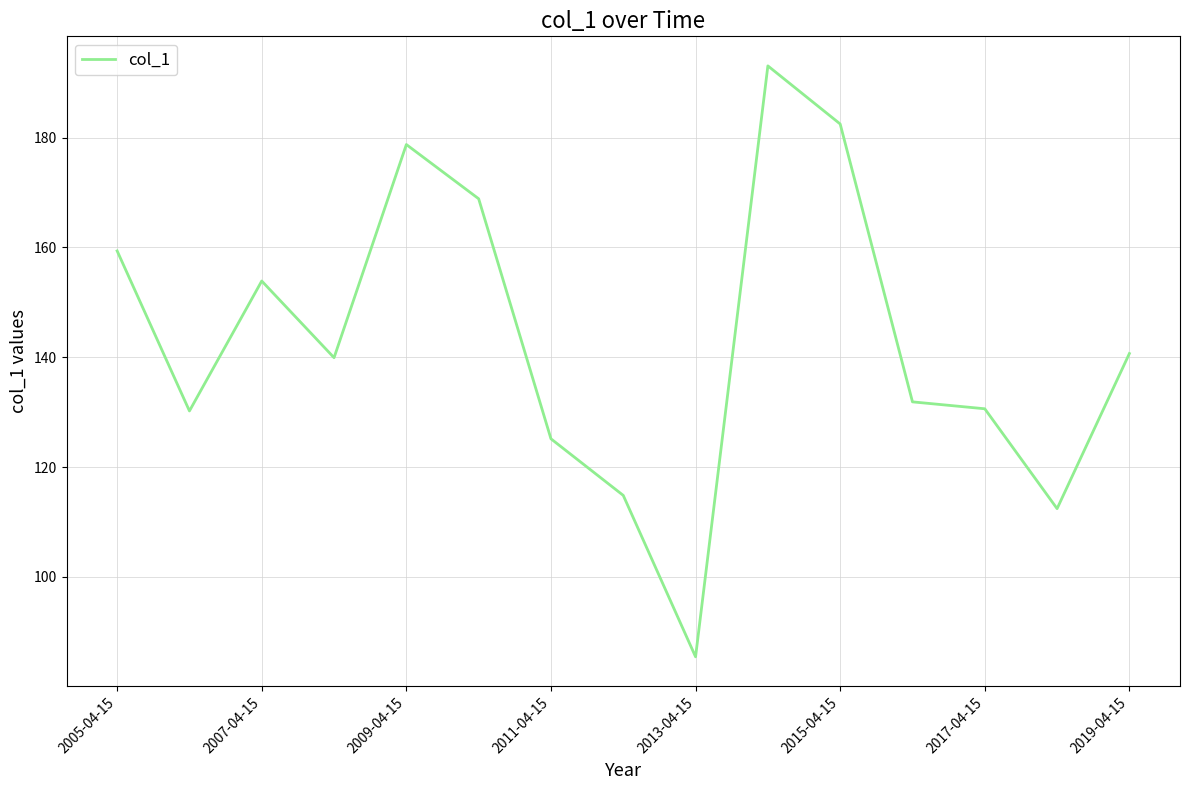

What is the greatest value displayed?

193.1